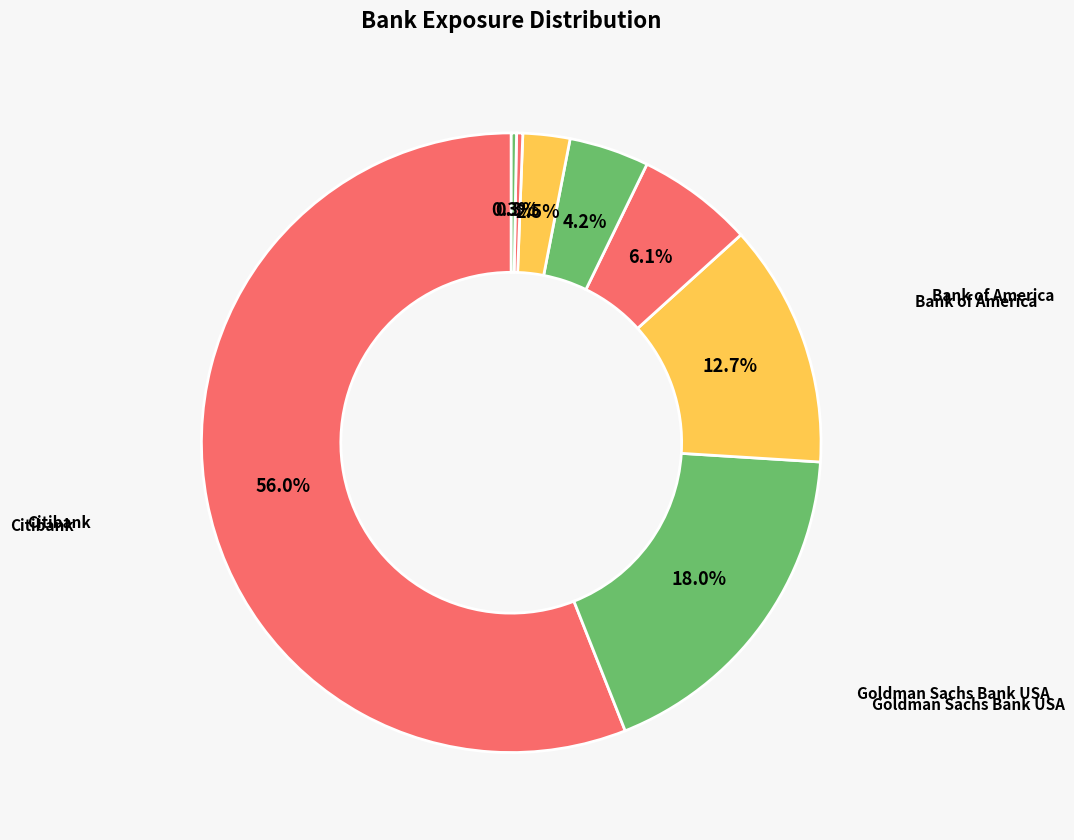

Which category accounts for the majority?

Citibank